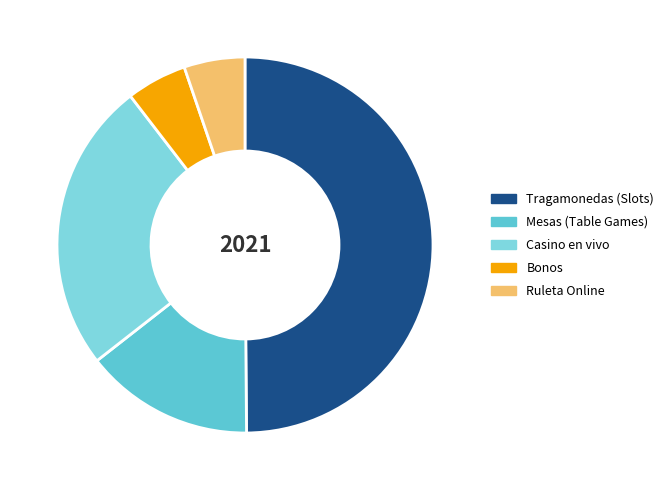

Which slice is the largest?

Tragamonedas (Slots)